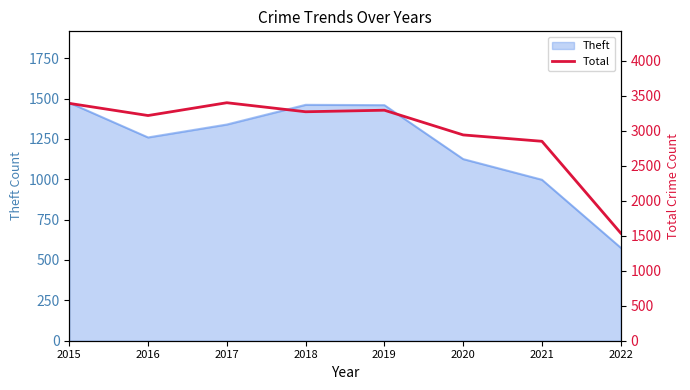

Between 2017 and 2021, which is larger?

2017